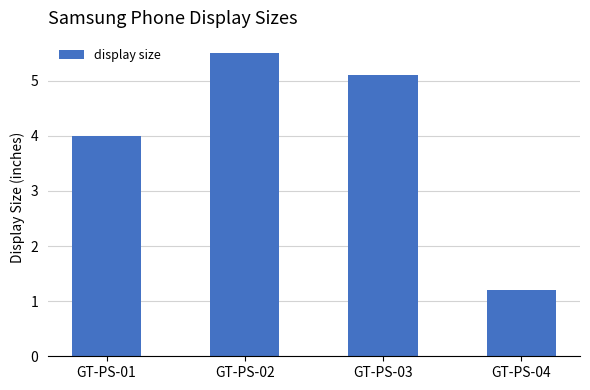

Reading right to left, what are all the values shown in this chart?

GT-PS-04=1.2	GT-PS-03=5.1	GT-PS-02=5.5	GT-PS-01=4.0